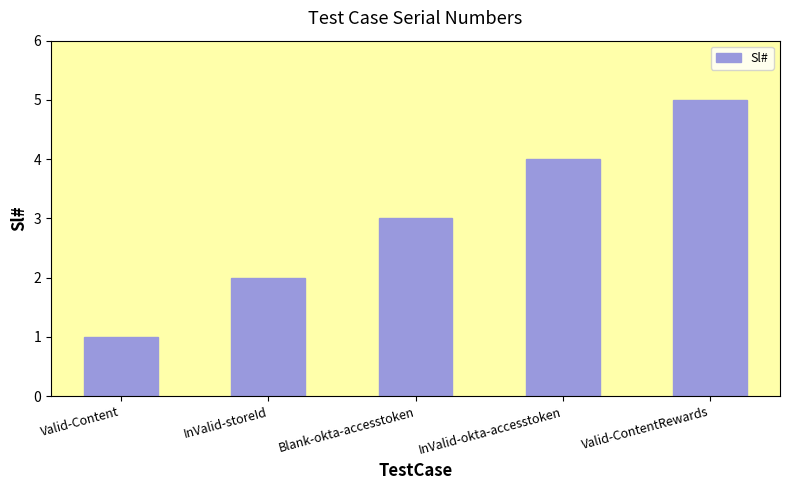

Which has a higher value, Blank-okta-accesstoken or InValid-storeId?

Blank-okta-accesstoken